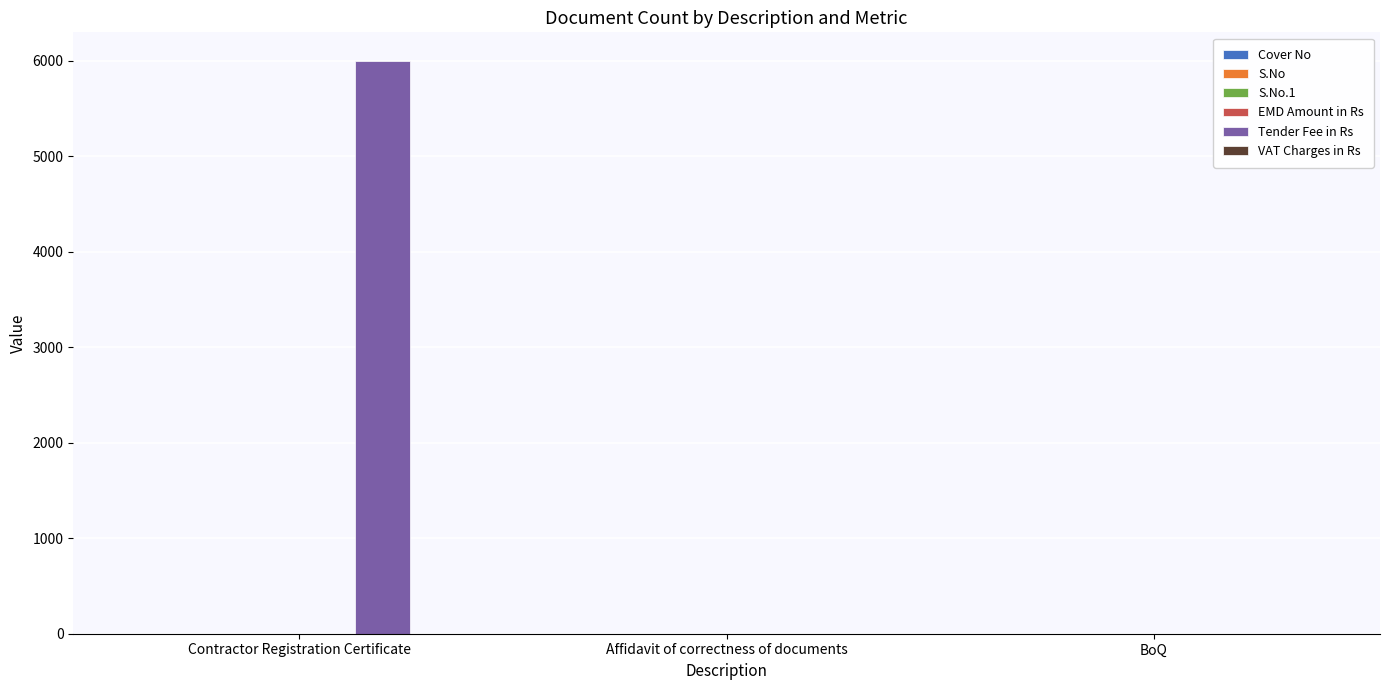

Count the Tender Fee in Rs values in the range 0 to 6000.

3